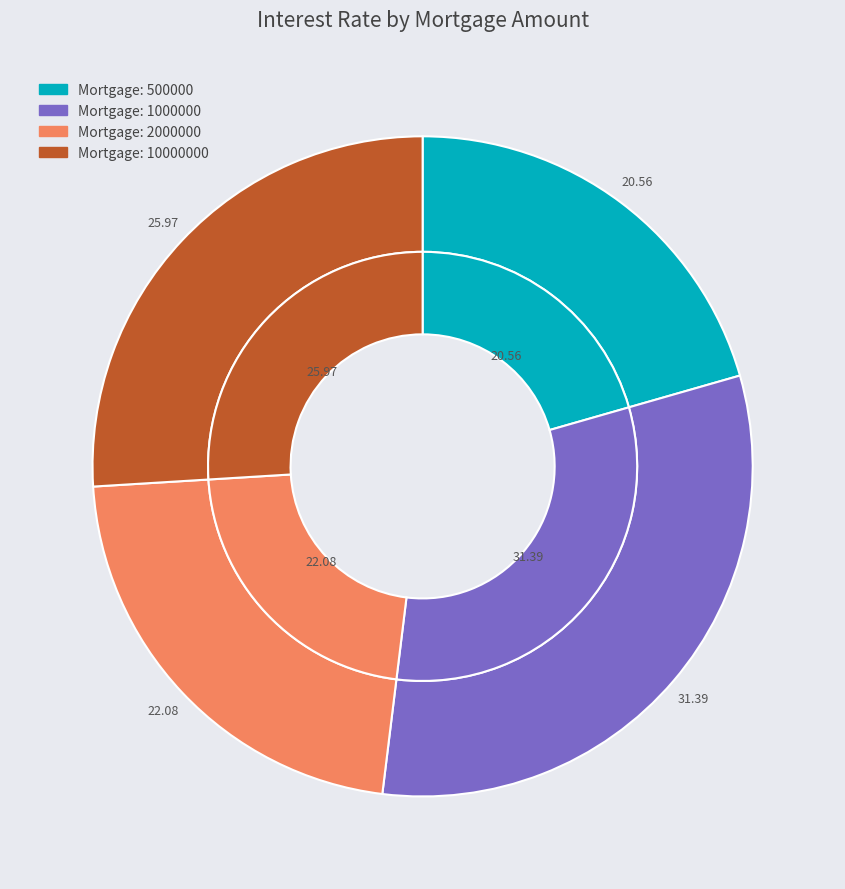

Count the number of slices in the pie.

4